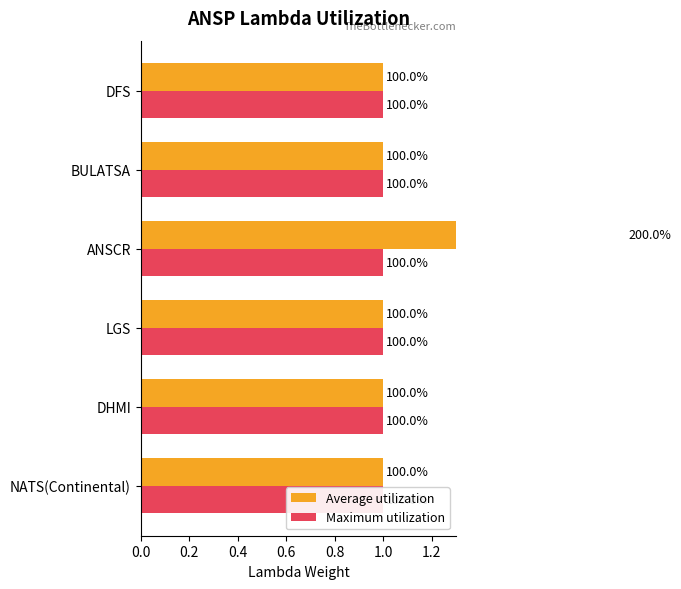

List the series in order of their peak value, highest first.

Average utilization, Maximum utilization